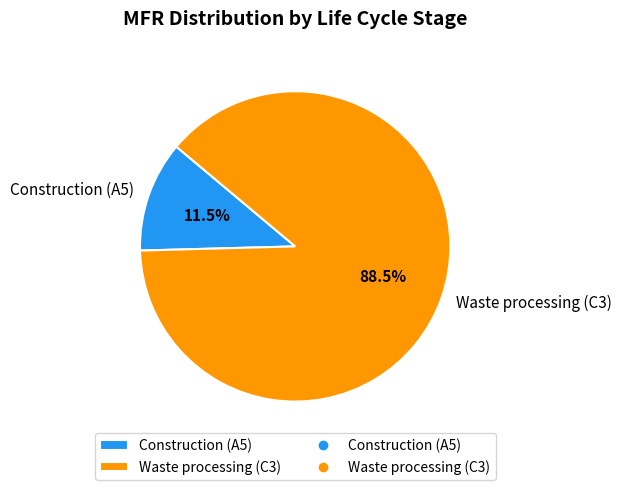

Combined, do Waste processing (C3) and Construction (A5) account for over 50%?

Yes